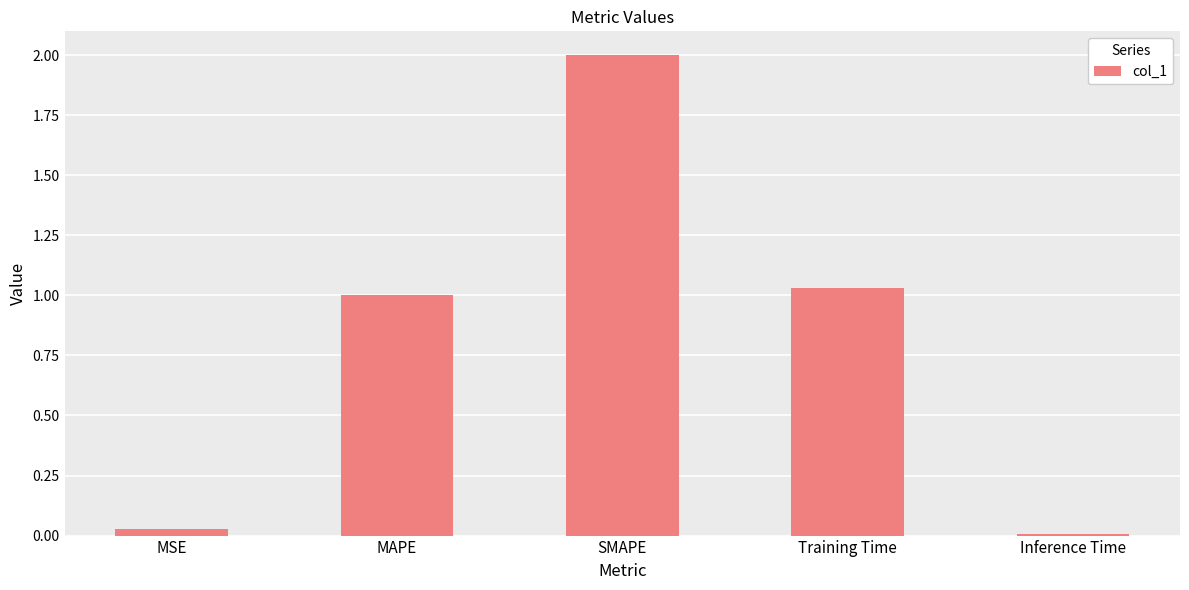

What is the average value?

0.8